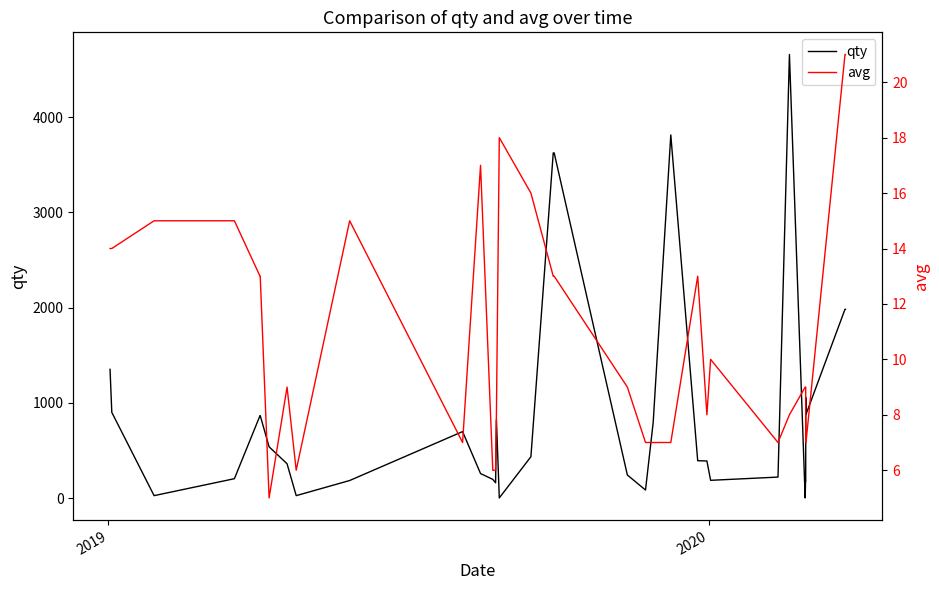

Rank the series by their maximum value, from lowest to highest.

avg, qty